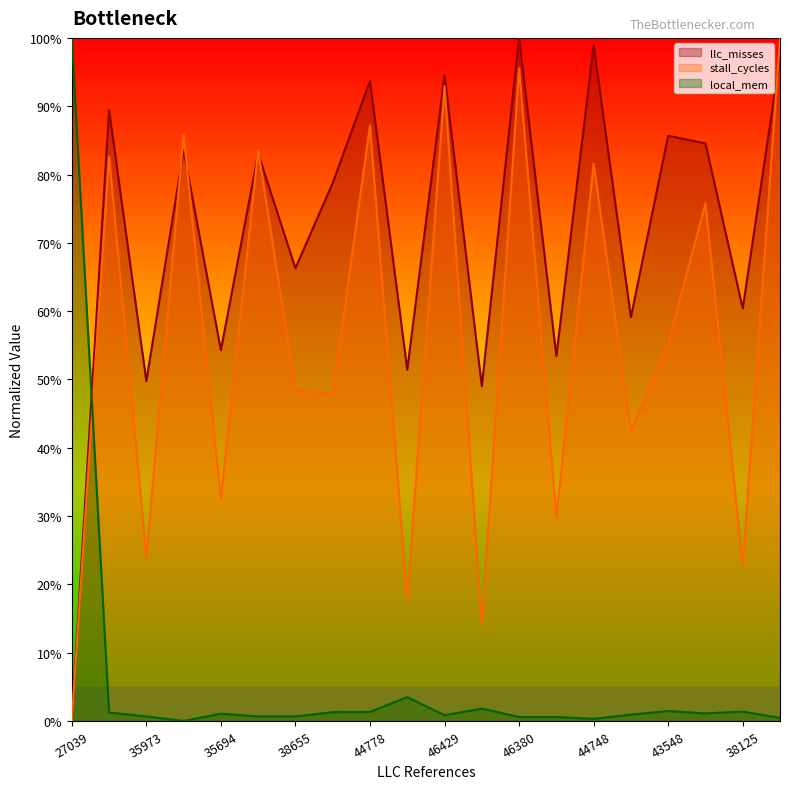

Is the value of local_mem at 45547 greater than the value of llc_misses at 35694?

No